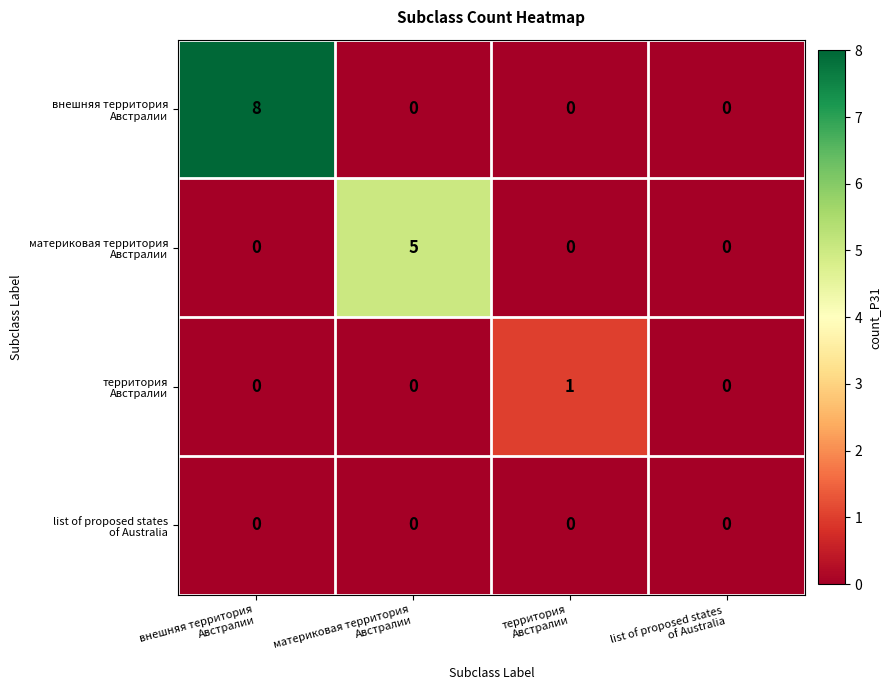

What is the greatest value displayed?

8